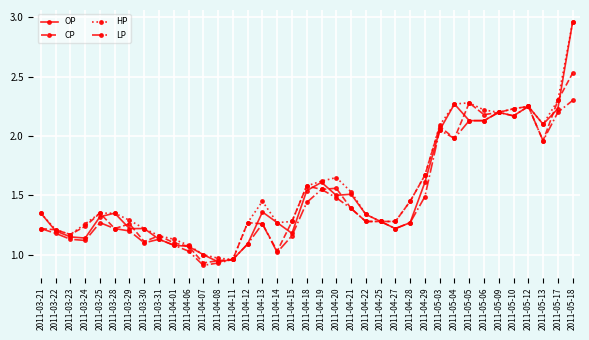

The OP series shows 1.1 at 2011-03-31. True or false?

True